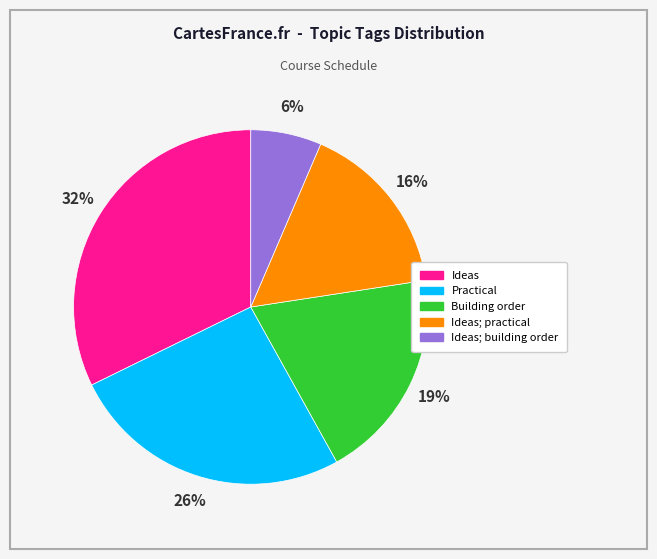

Which slice is the largest?

Ideas